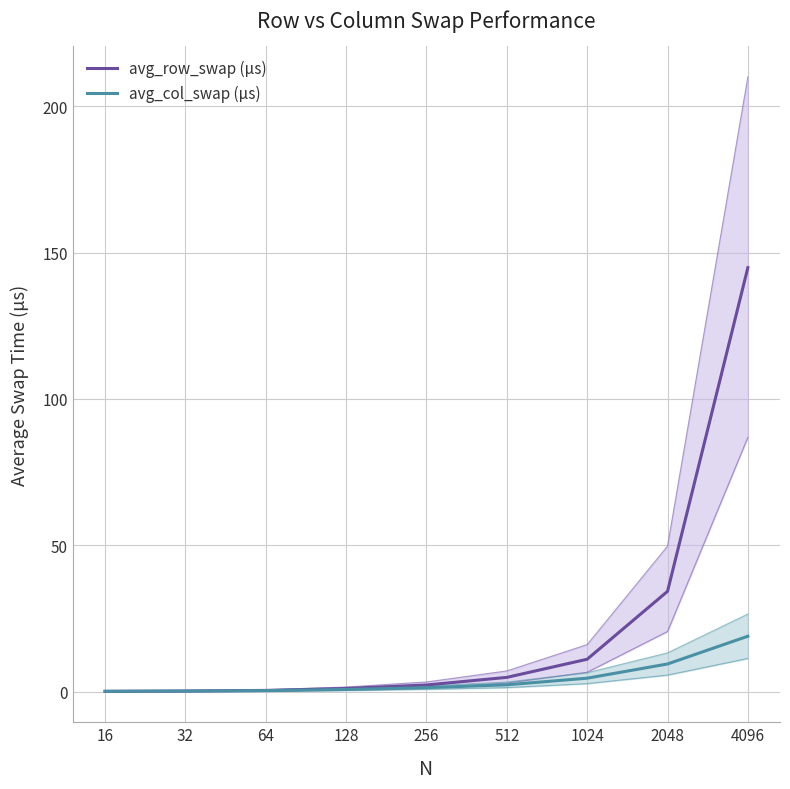

At which category is the sum across all series the highest?

4096